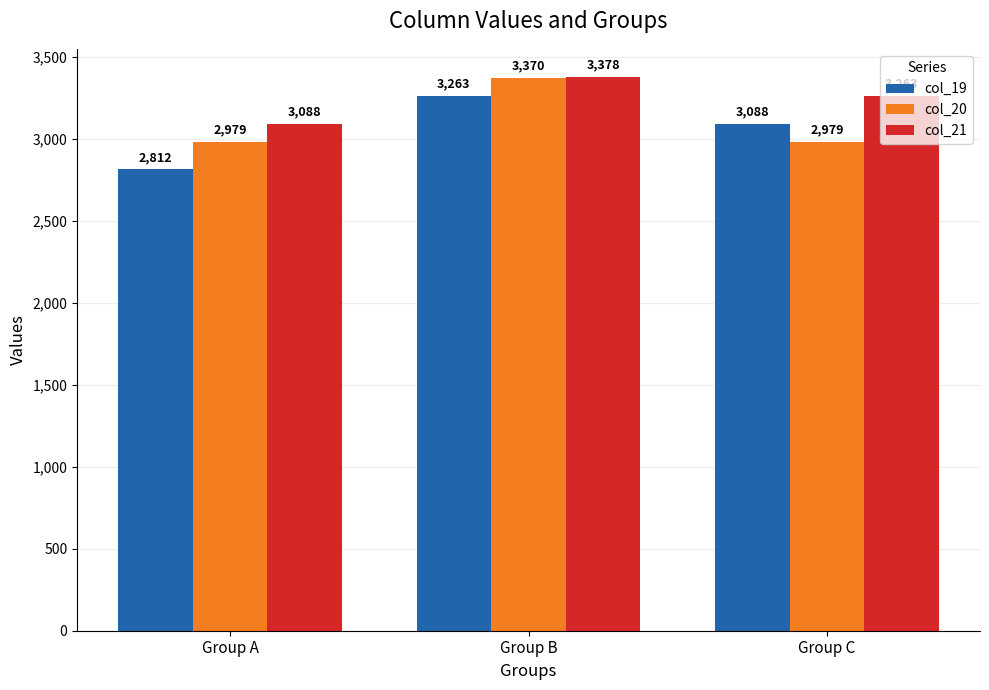

How many bars are there in total?

9